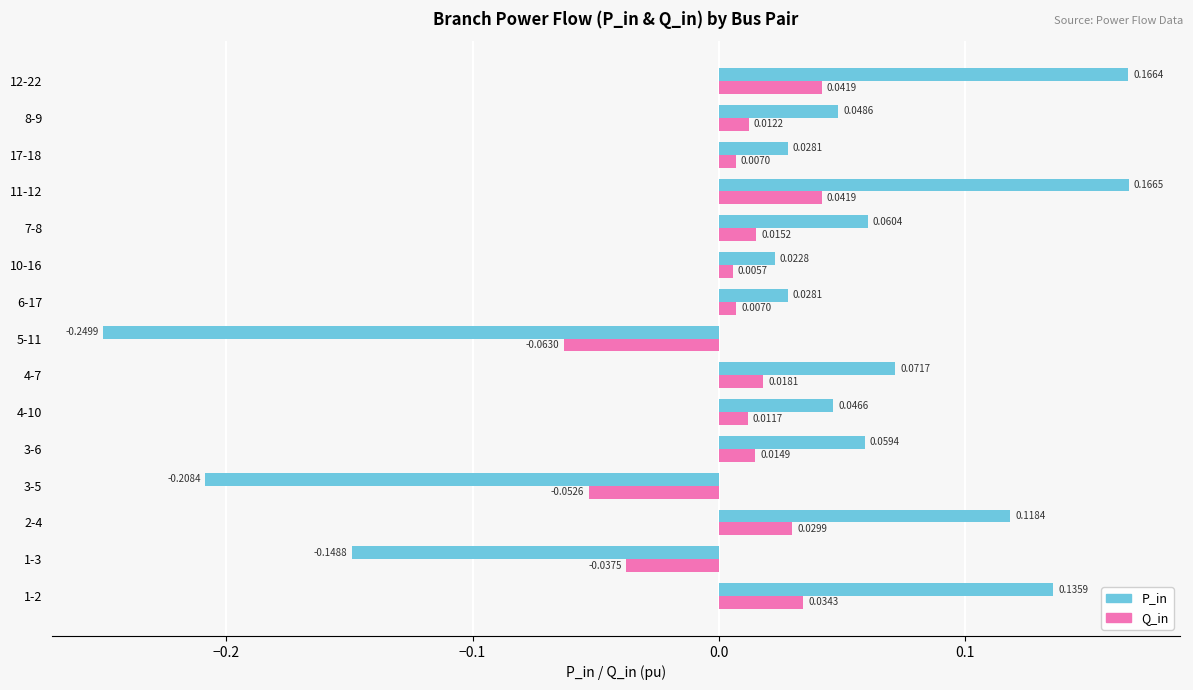

What are all the series names shown in the legend?

P_in, Q_in